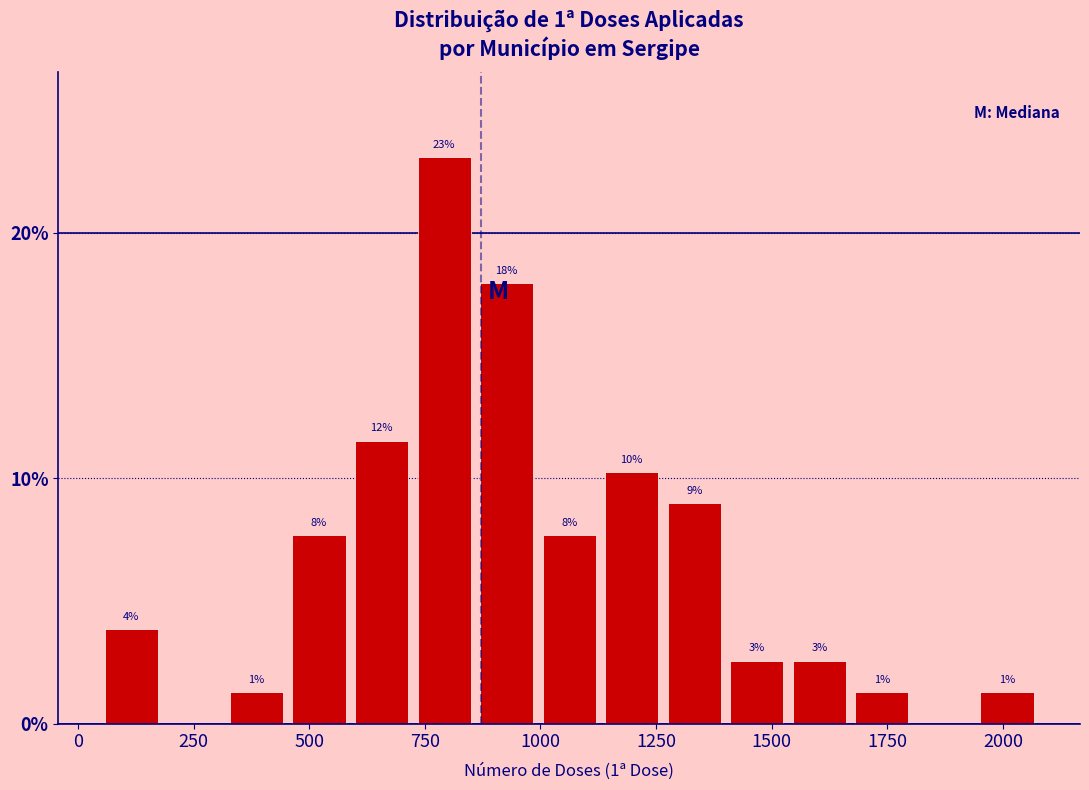

Read against the x-axis, roughly where is the centre of the tallest bar?

800